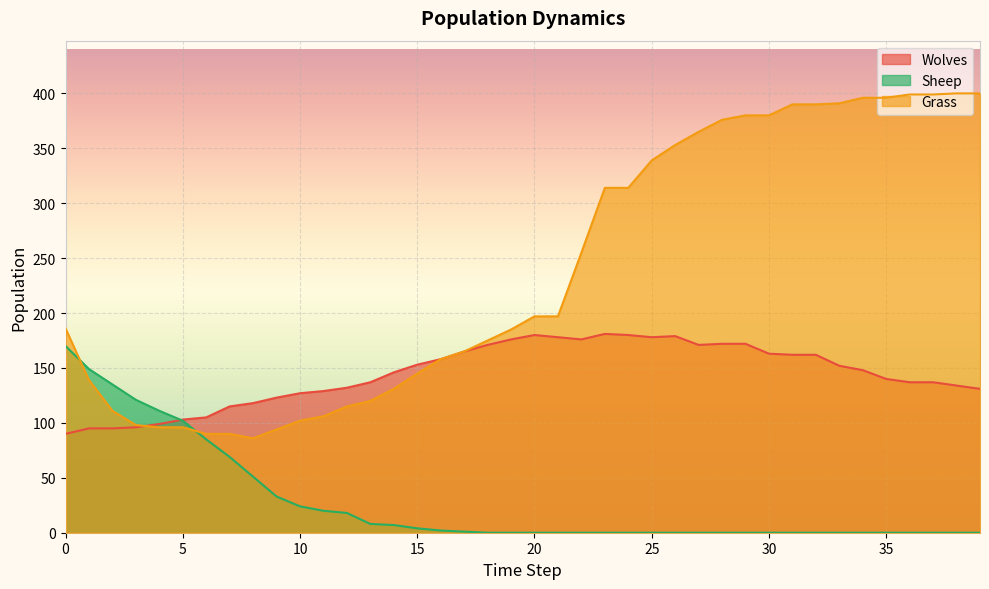

How many lines are shown in the chart?

3